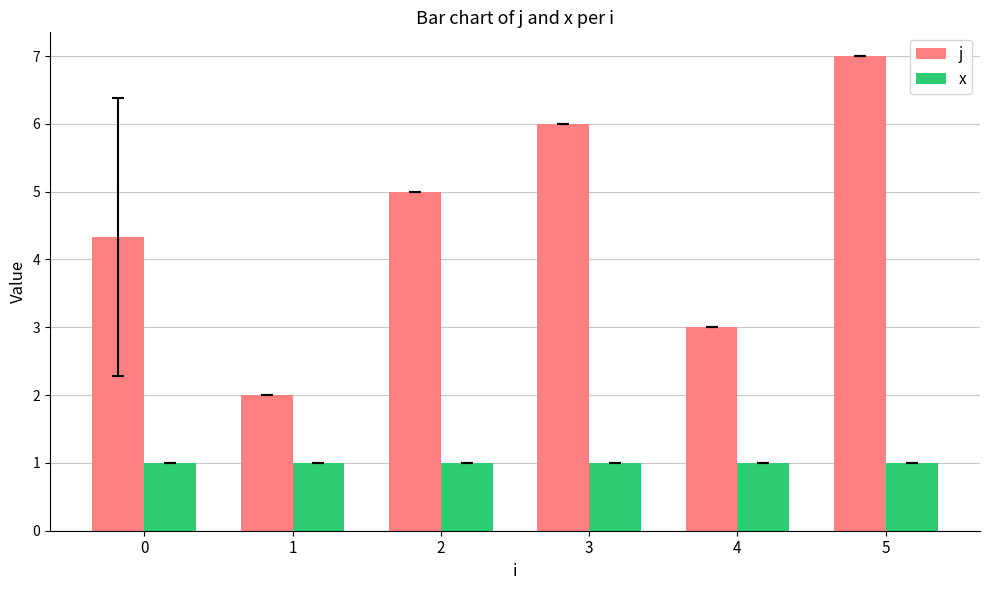

List the series in order of their peak value, highest first.

j, x